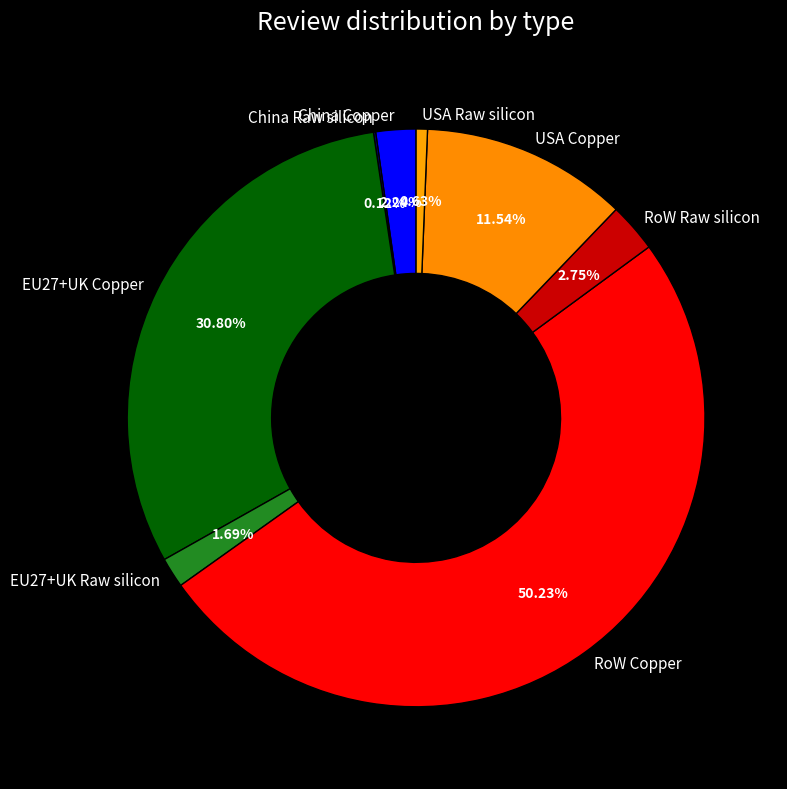

Does EU27+UK Raw silicon account for over 50% of the chart?

No